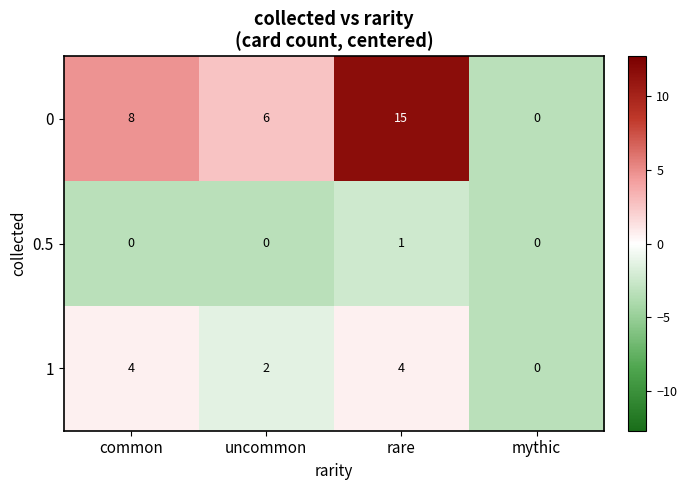

List the series in order of their peak value, lowest first.

0.5, 1, 0